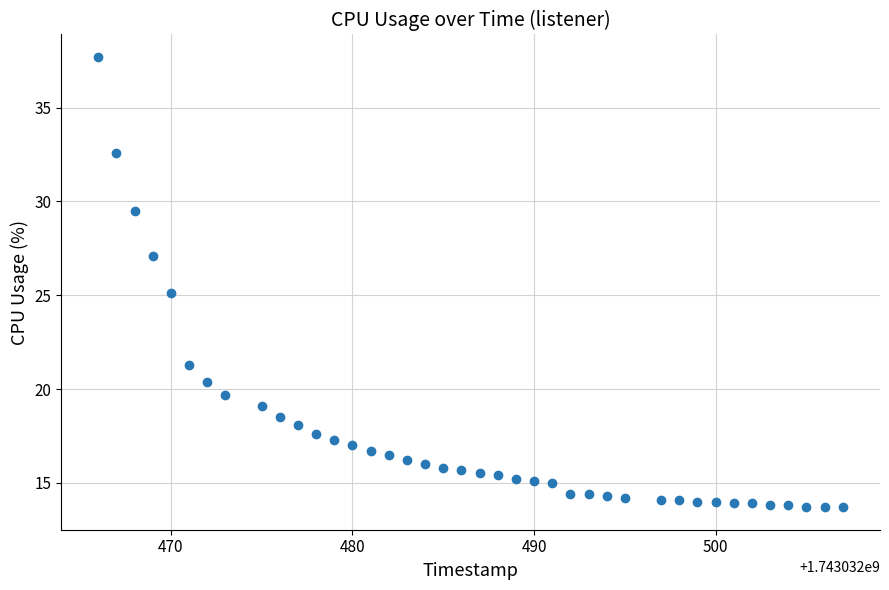

What is the range of X values (max minus min)?

41.0